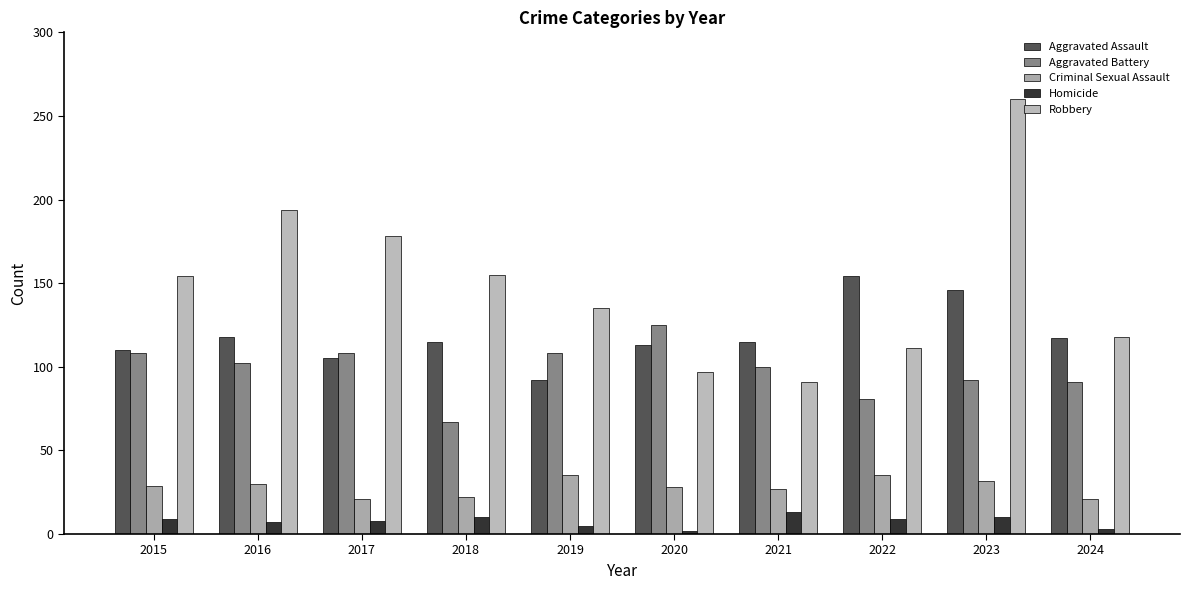

Which label corresponds to the smallest value in the chart?

2020